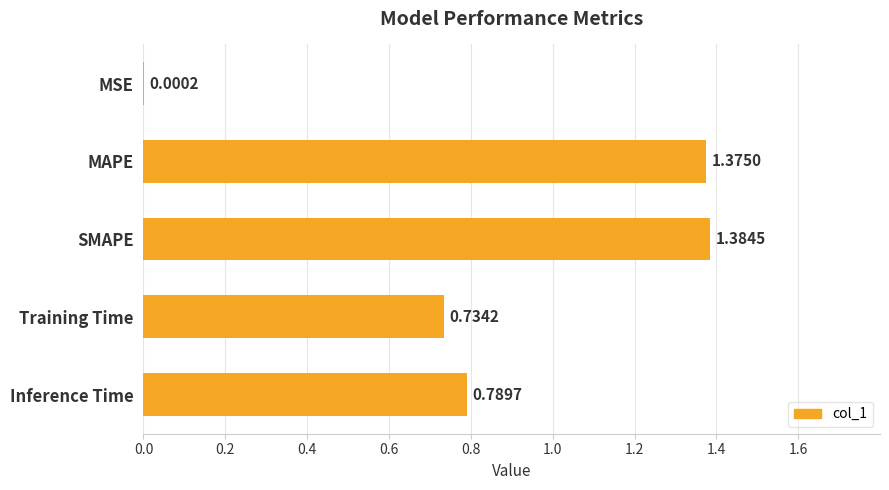

What is the sum of all values?

4.3